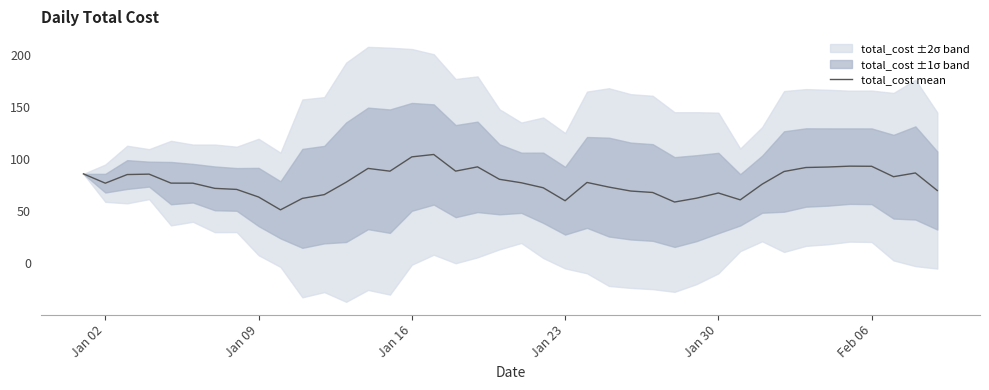

True or false: total_cost mean has a value of 63.4 at Jan 09.

True